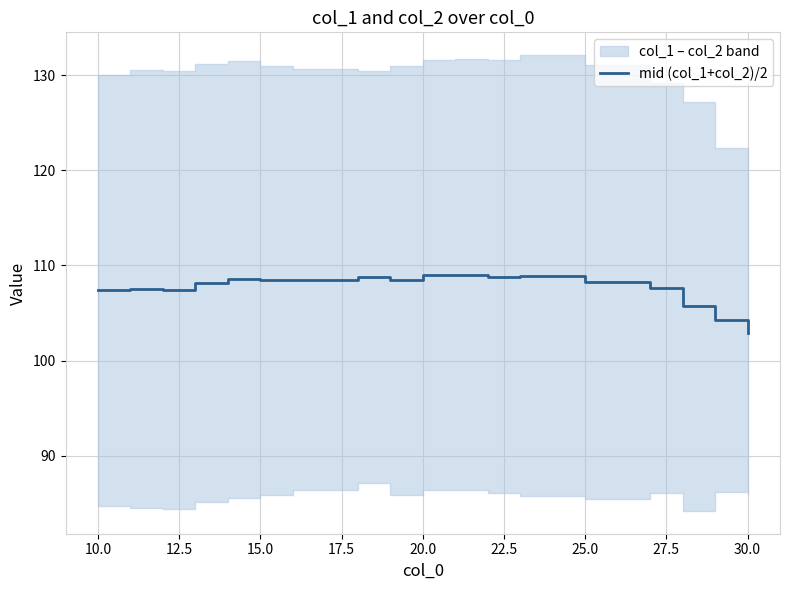

Is it true that mid (col_1+col_2)/2 equals 24.5 at 10.0?

False